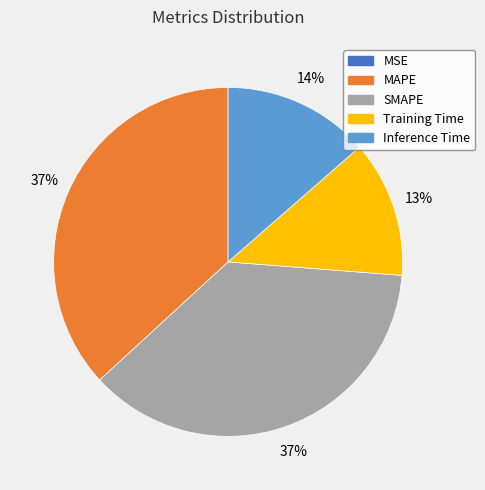

Is there any slice that represents more than half of the pie?

No